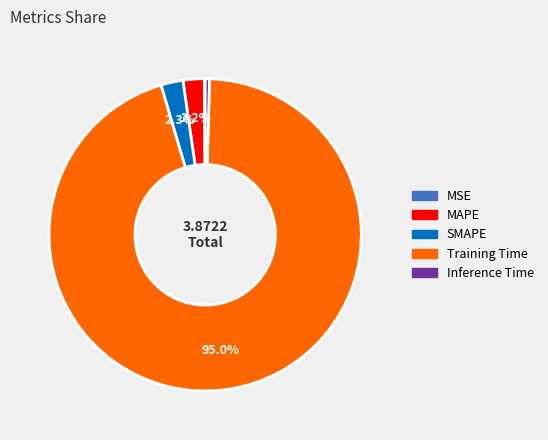

Does MAPE represent more than half of the total?

No